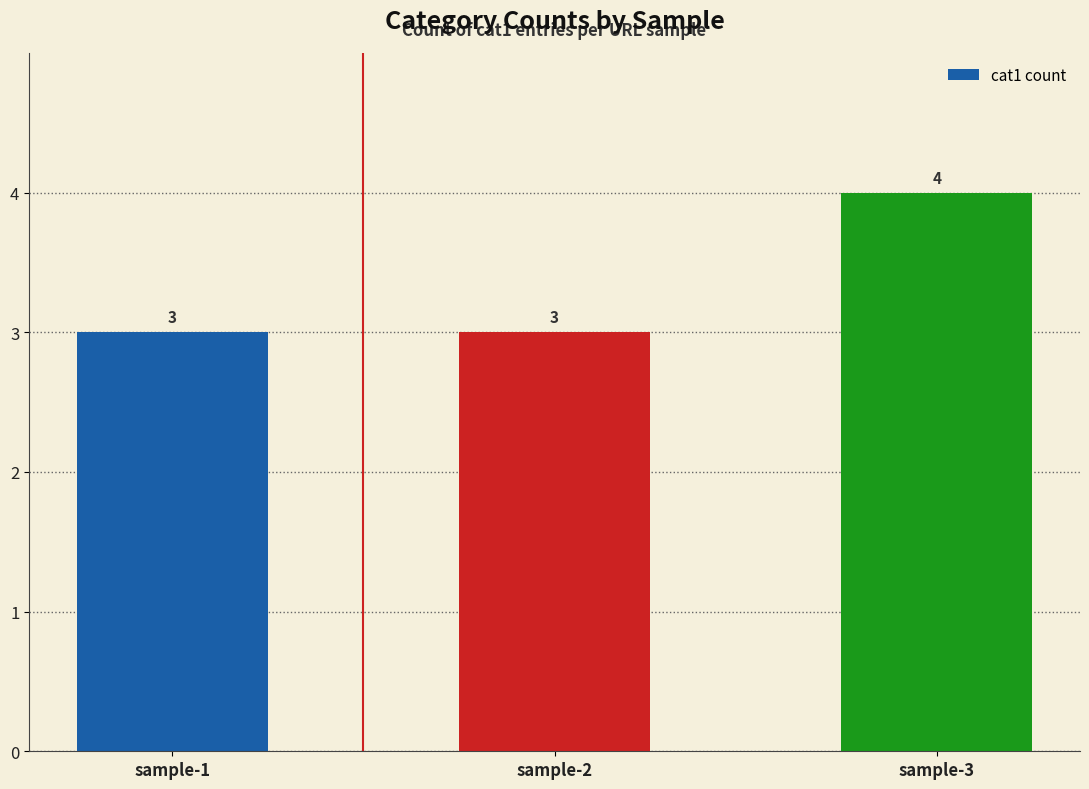

What is the minimum value shown in the chart?

3